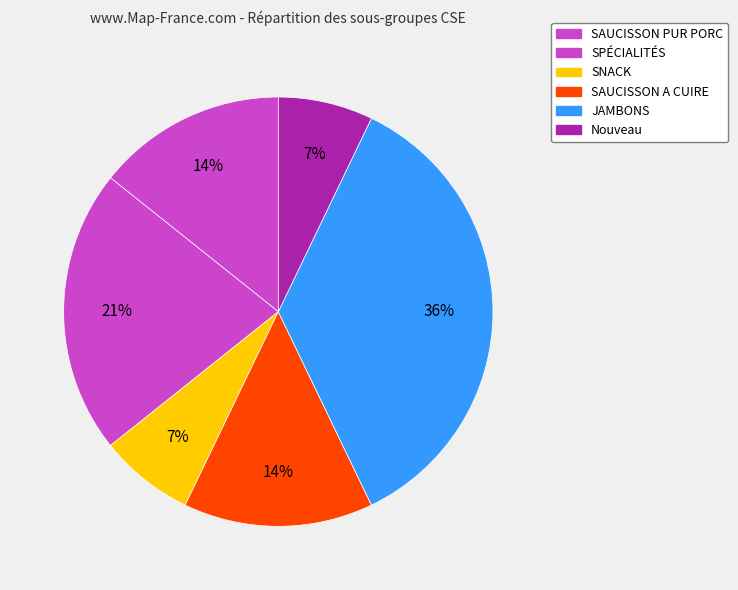

Which category has the smallest portion of the pie?

SNACK